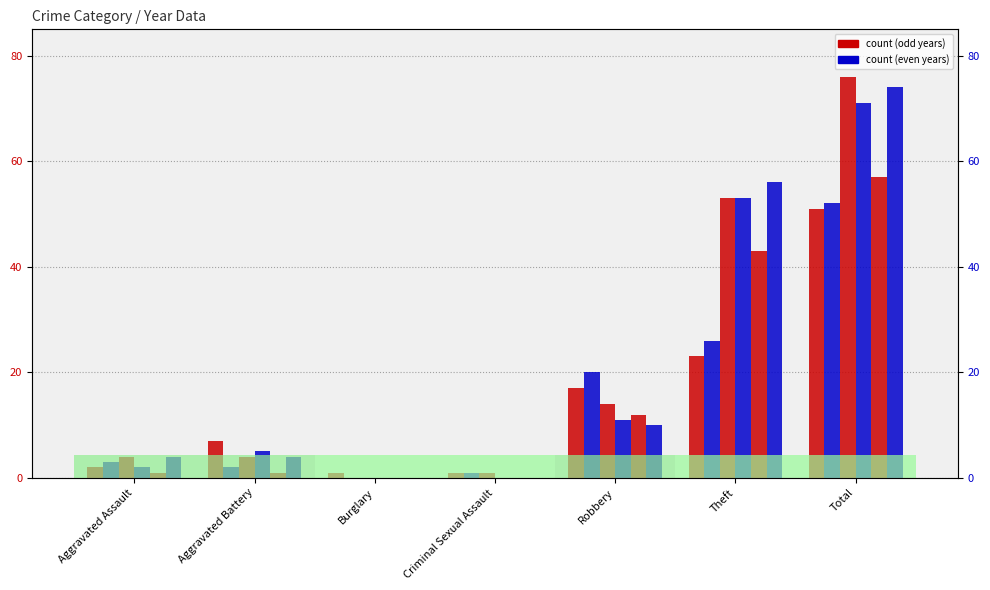

What is the value of the 2019 bar at the 1st from the left?

2